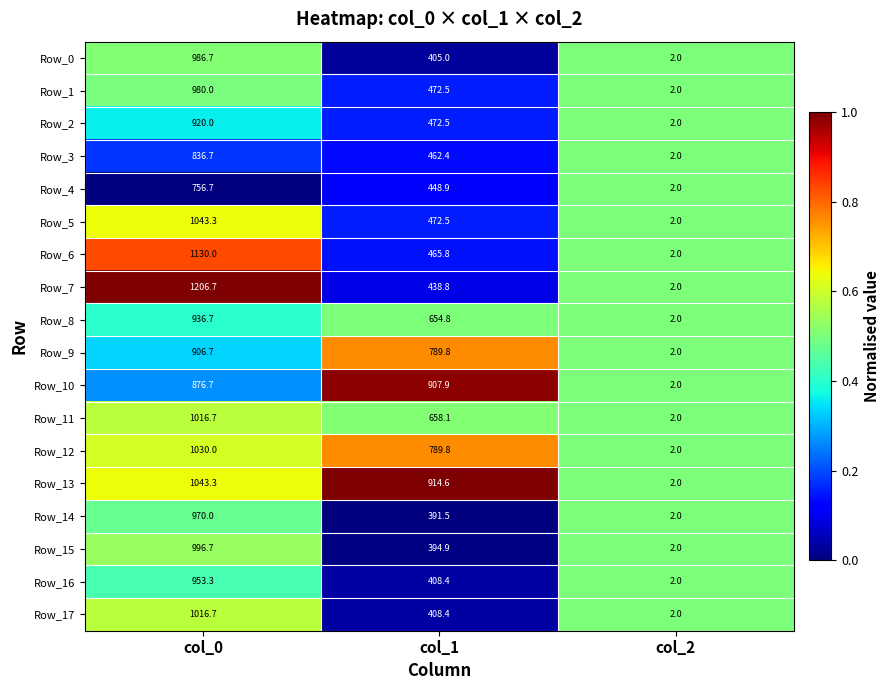

Read the Row_13 value at col_1.

914.6